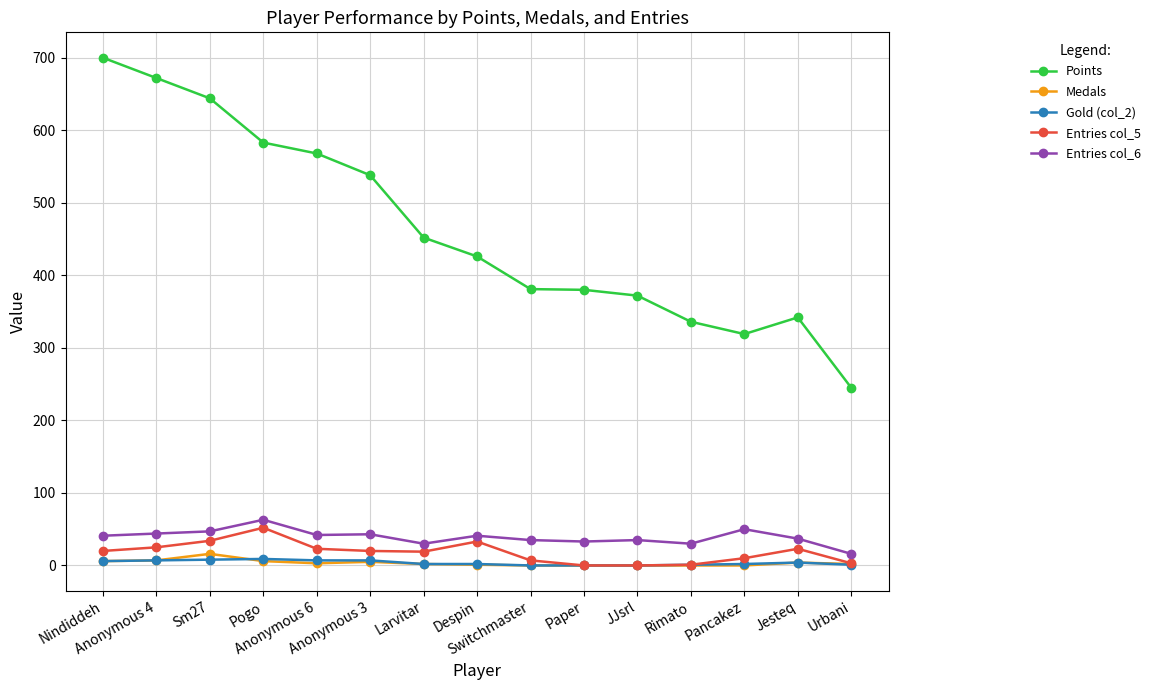

What is the maximum value shown in the chart?

700